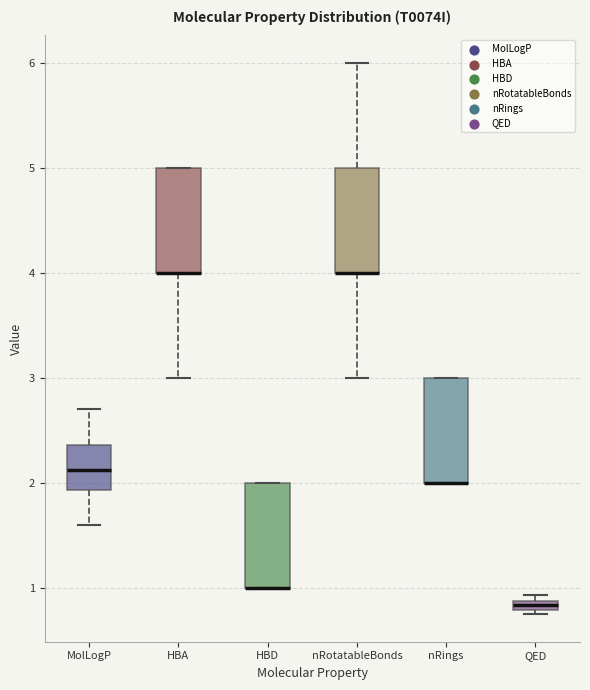

Where is the lower edge of the box for nRotatableBonds on the y-axis? The values are not printed on the chart, so give them approximately, as read against the axis.

4.0